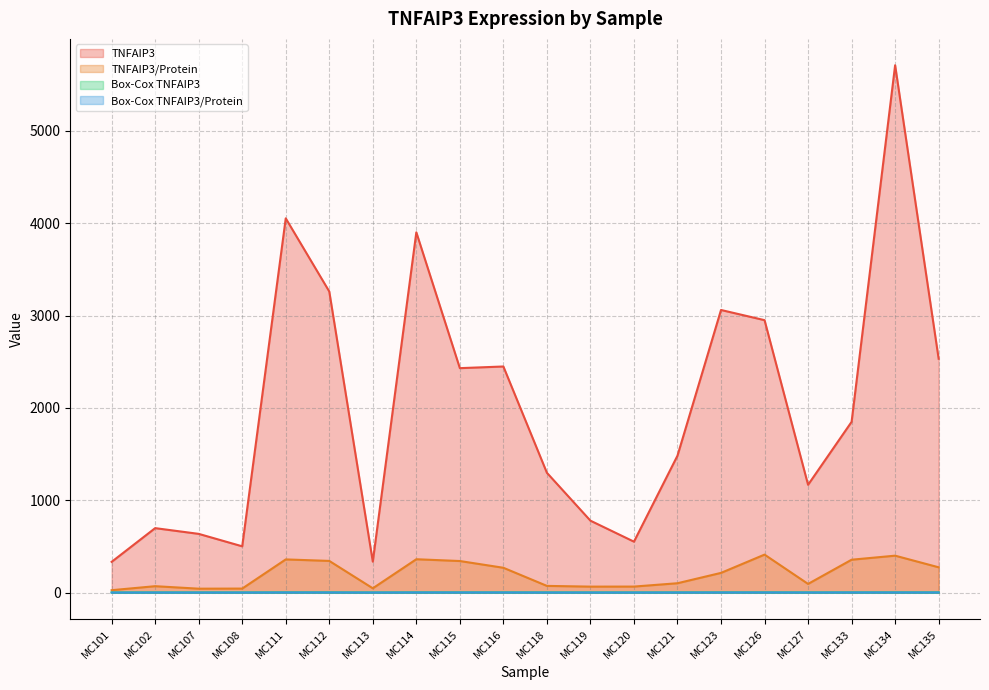

What is the lowest value of the TNFAIP3 series?

334.6